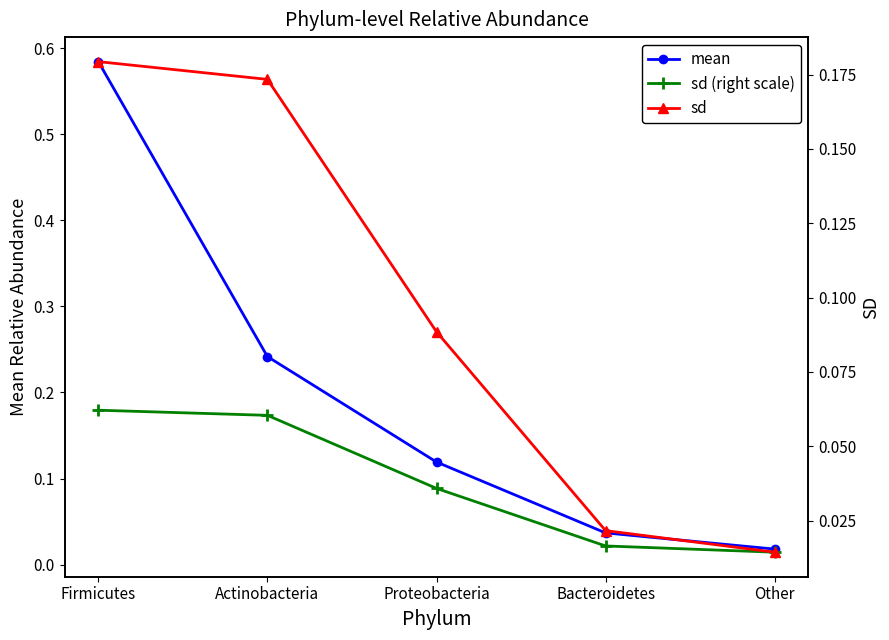

Is the value of mean at Bacteroidetes greater than the value of sd (right scale) at Proteobacteria?

No